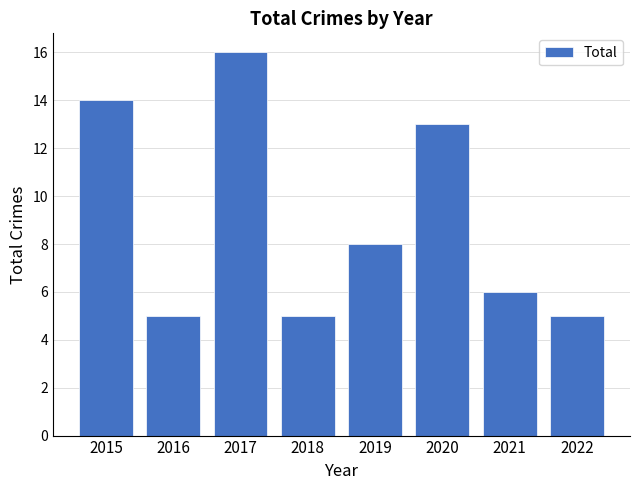

What is the average value?

9